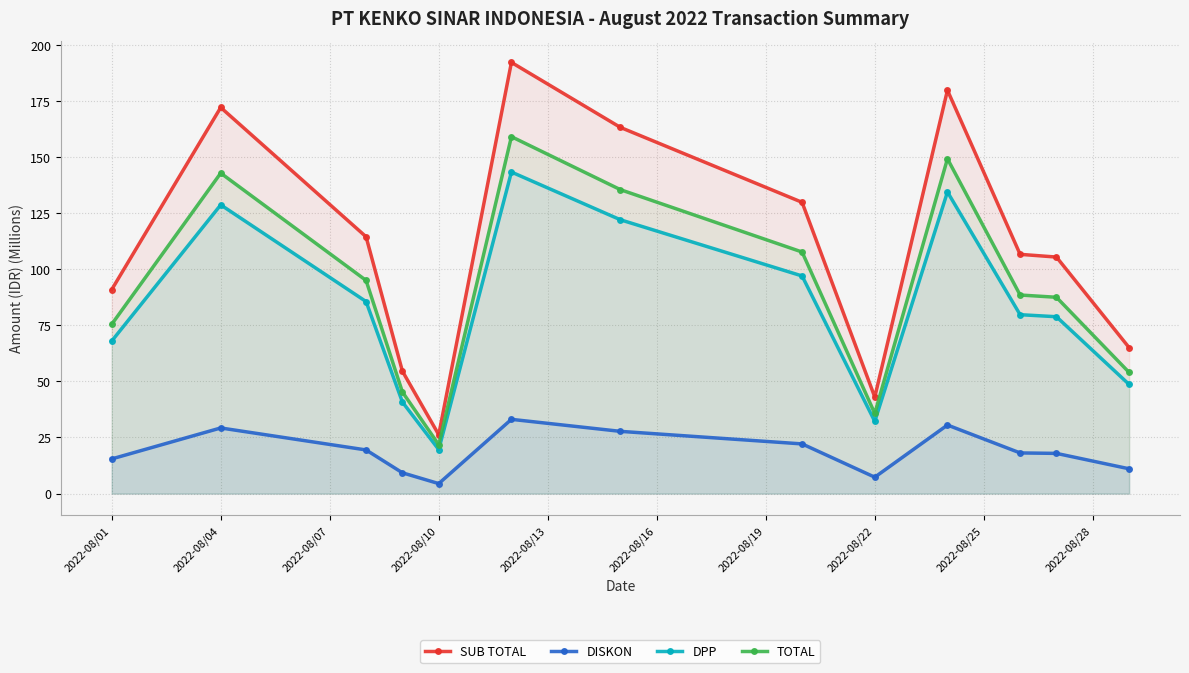

Is the value of DPP at 2022-08/01 greater than the value of DISKON at 2022-08/01?

Yes